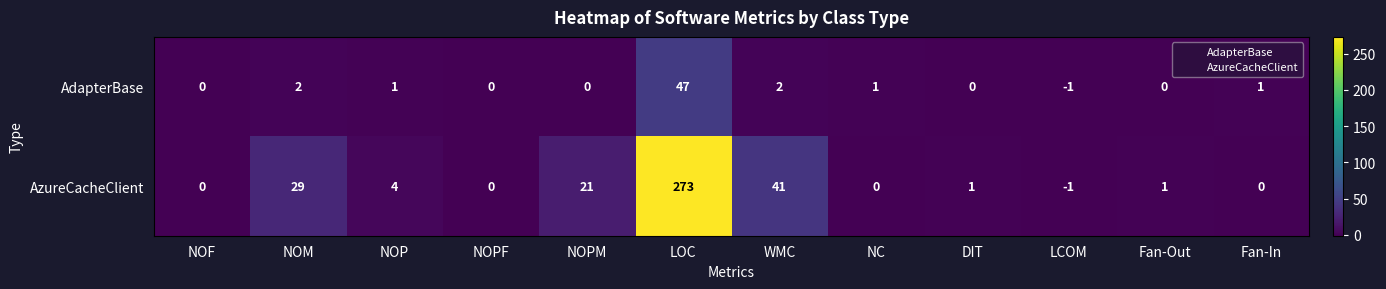

At NC, list the series in order from largest to smallest.

AdapterBase, AzureCacheClient